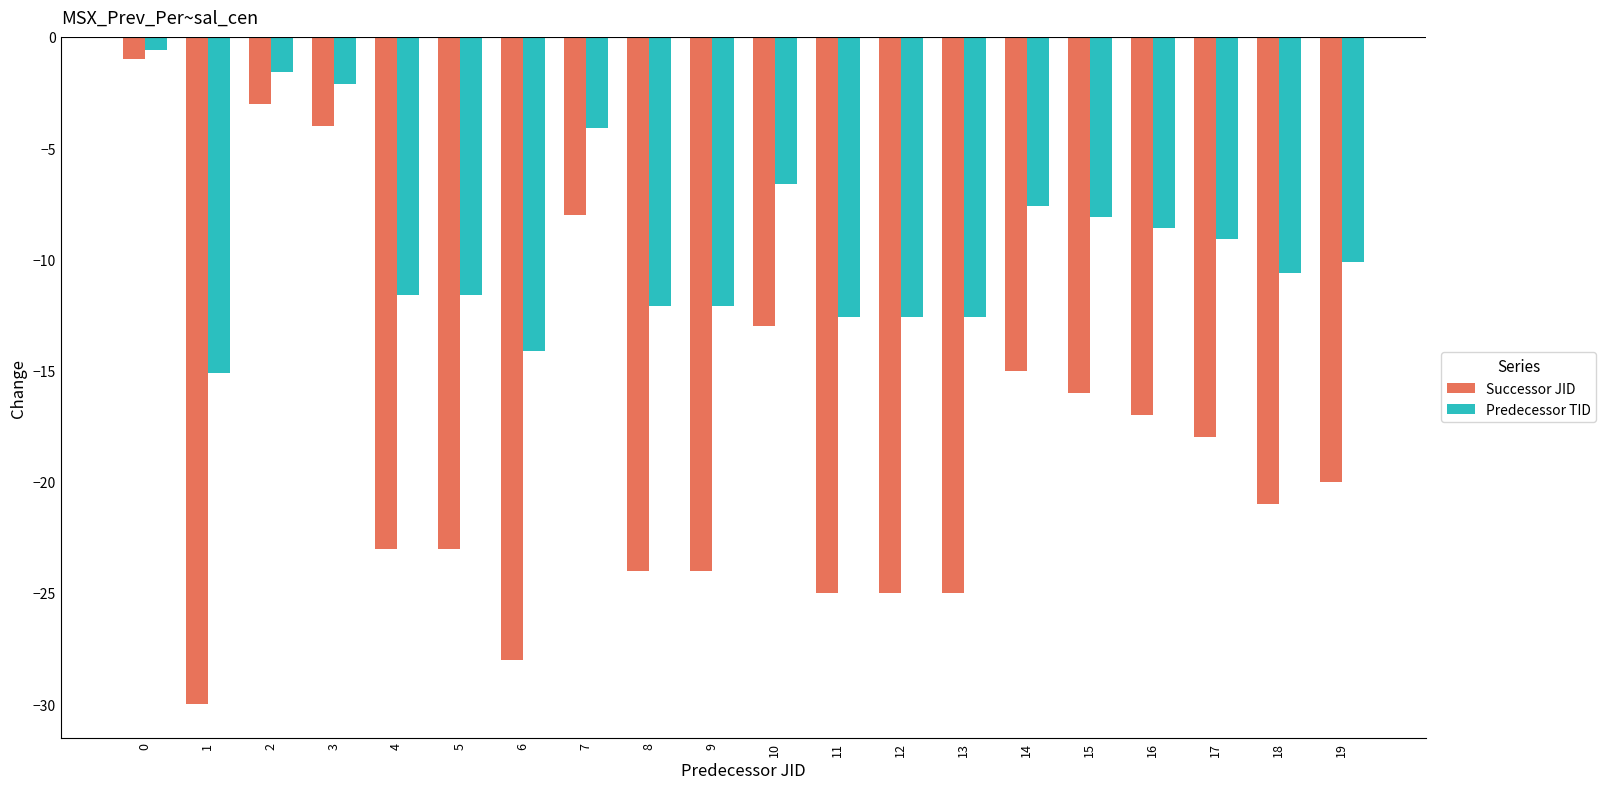

Count the number of categories in the chart.

20